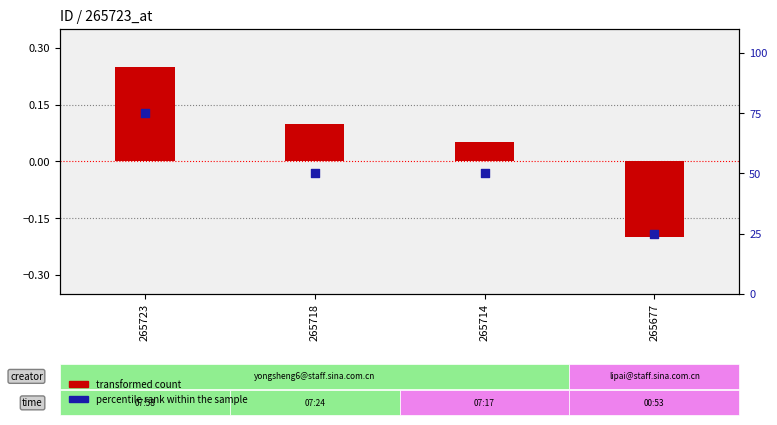

Which series has the largest total across all categories?

percentile rank within the sample